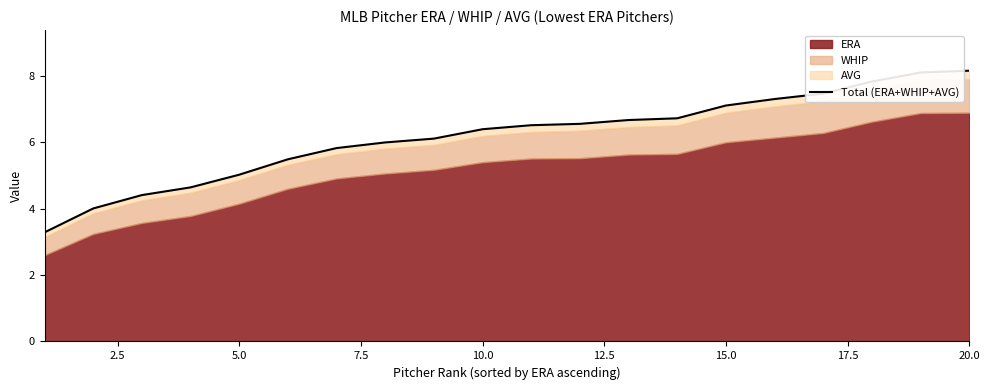

At which label is the value closest to 5?

5.0